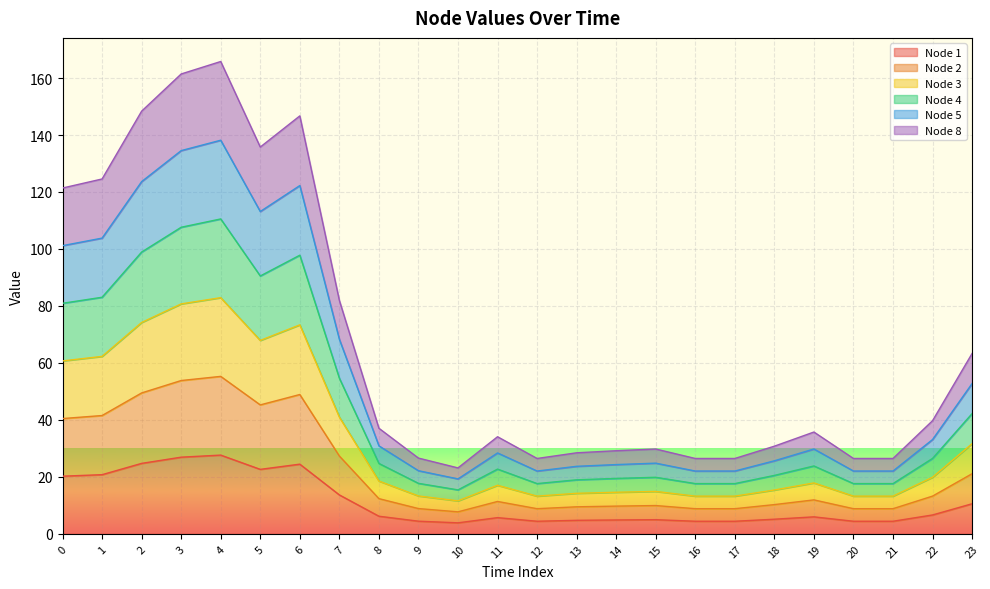

True or false: Node 8 and Node 4 intersect in this chart.

False